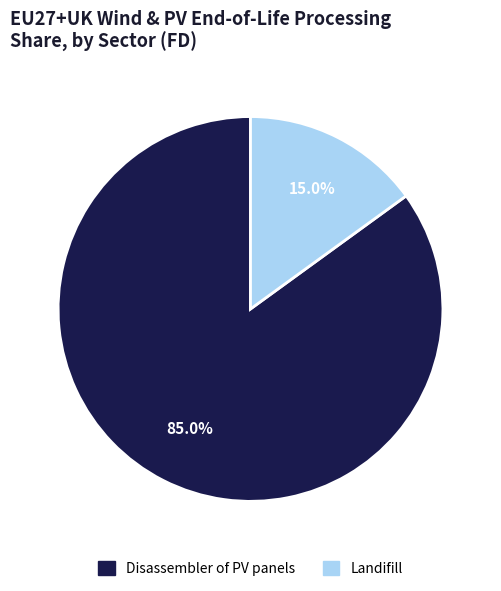

How many slices are in this pie chart?

2